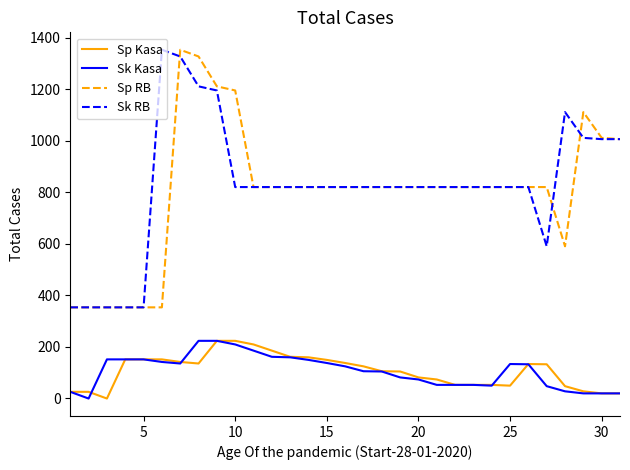

What is the maximum value for Sp RB?

1353